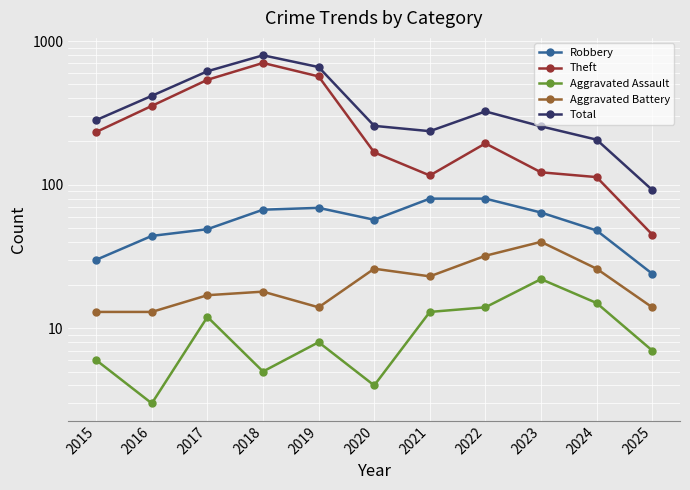

How many interior local peaks does the Theft series have?

2